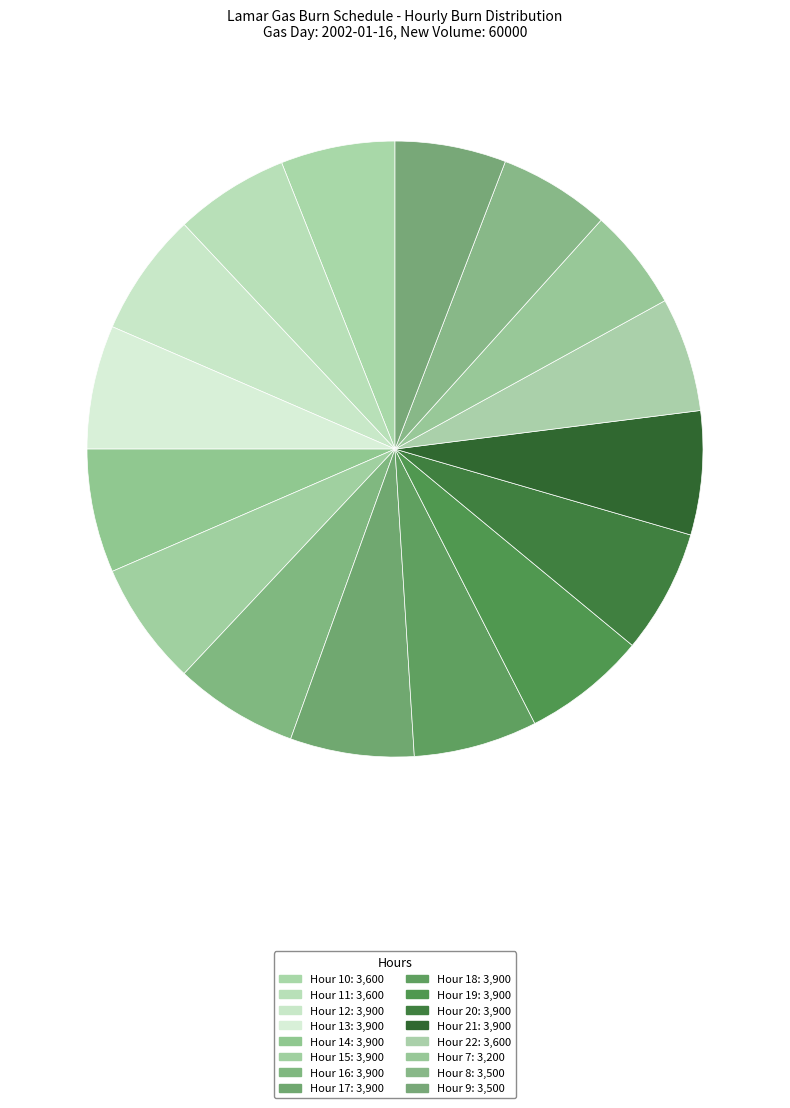

Which category has the smallest portion of the pie?

Hour 7